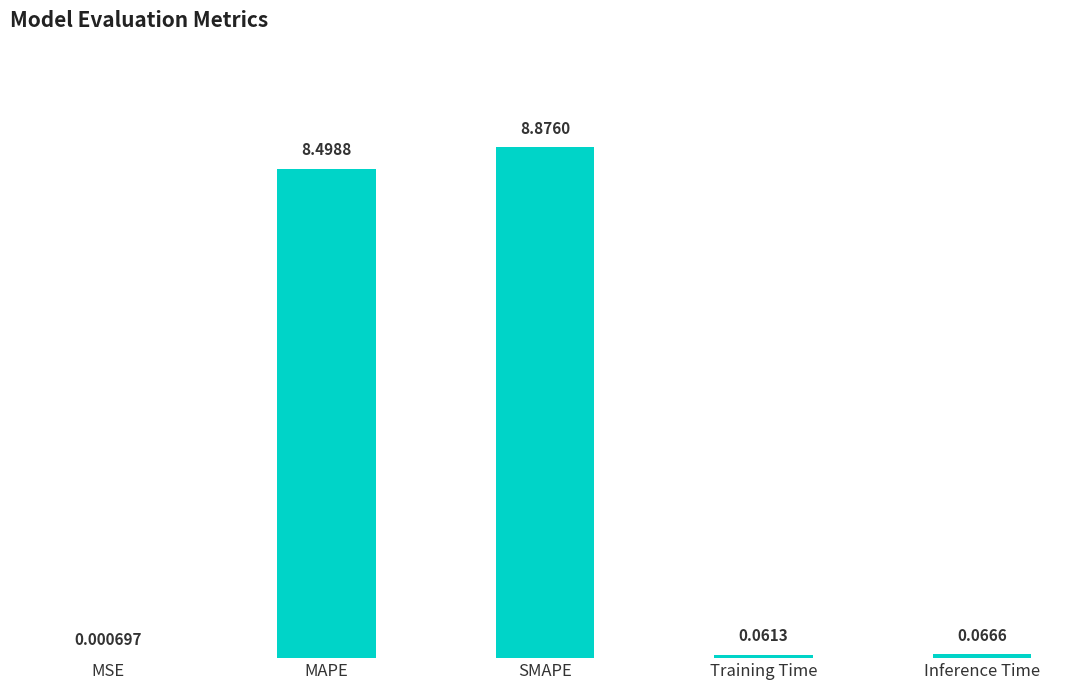

What is the sum of all values?

17.5